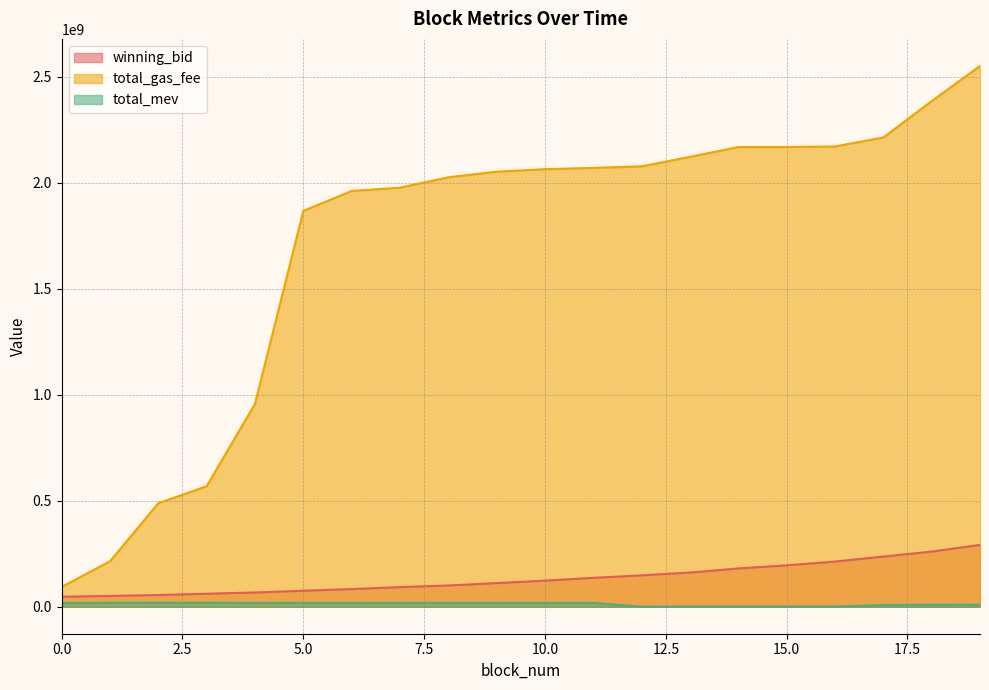

Which series has the widest spread of values?

total_gas_fee